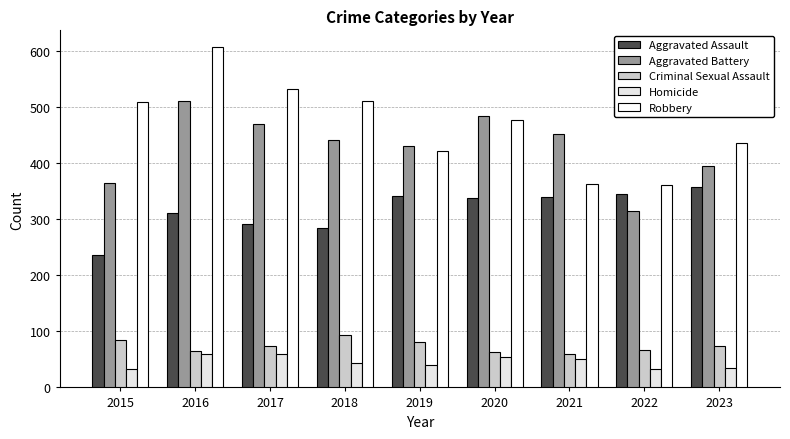

What is the highest value of the Aggravated Assault series?

357